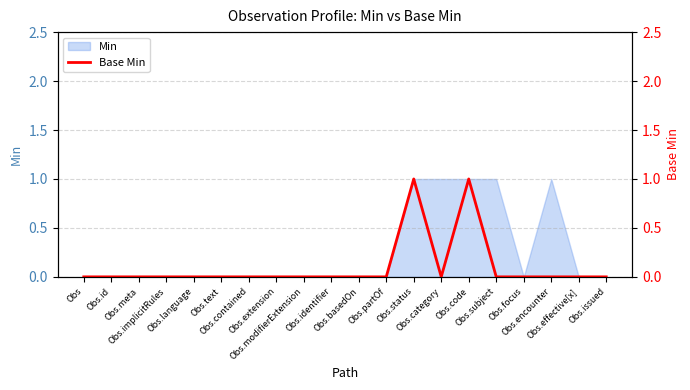

Does the chart have visible grid lines?

Yes